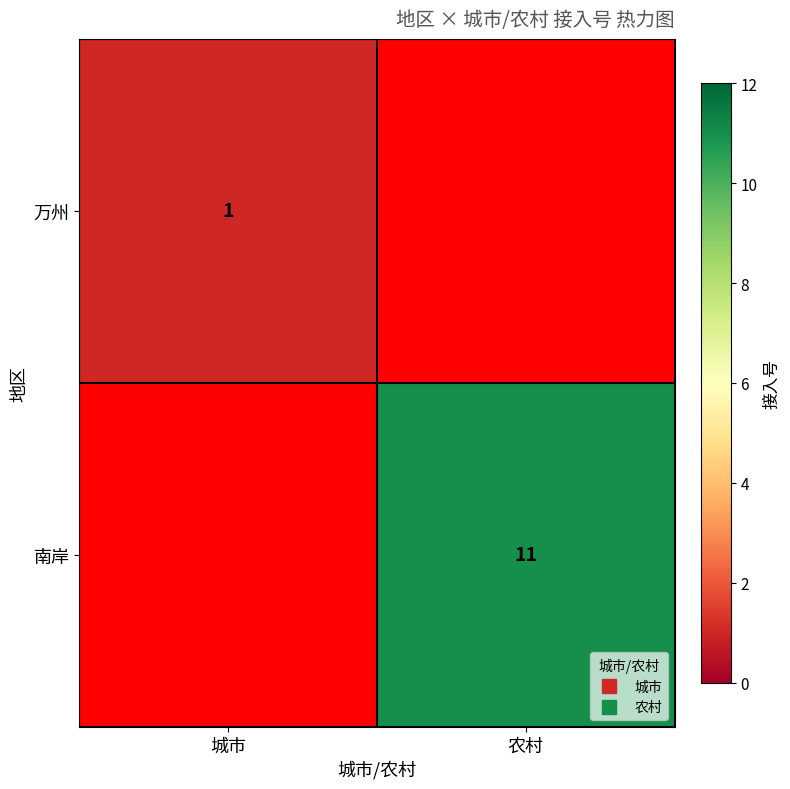

What is the minimum value shown in the chart?

1.0